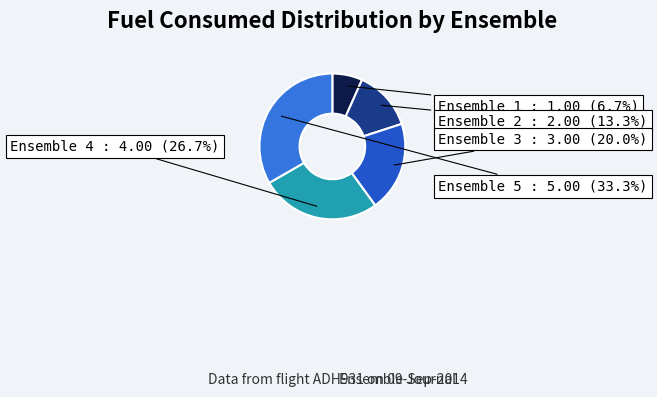

Count the number of slices in the pie.

5